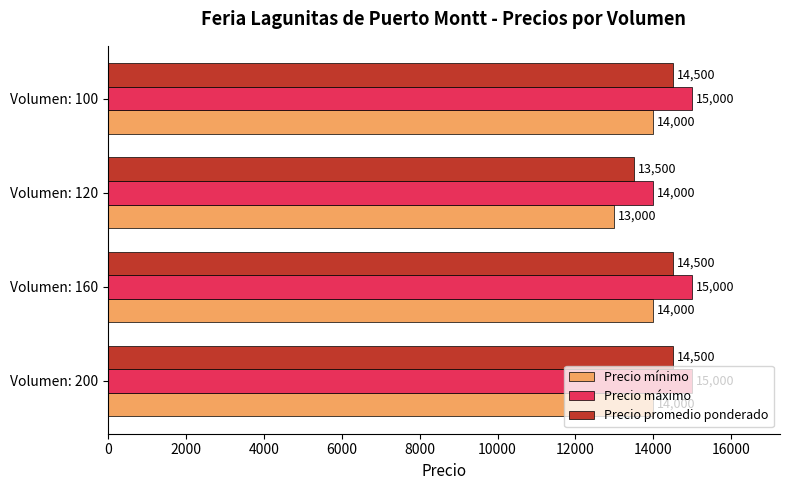

What are all the series names shown in the legend?

Precio mínimo, Precio máximo, Precio promedio ponderado